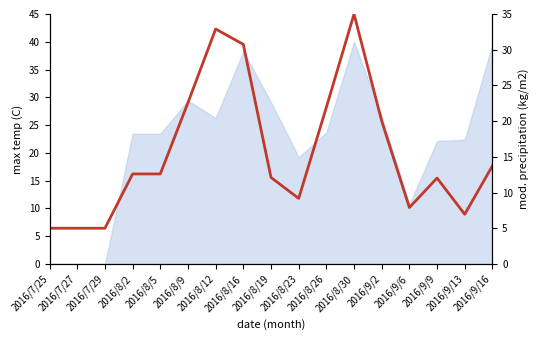

Where is the first local minimum?

2016/8/23